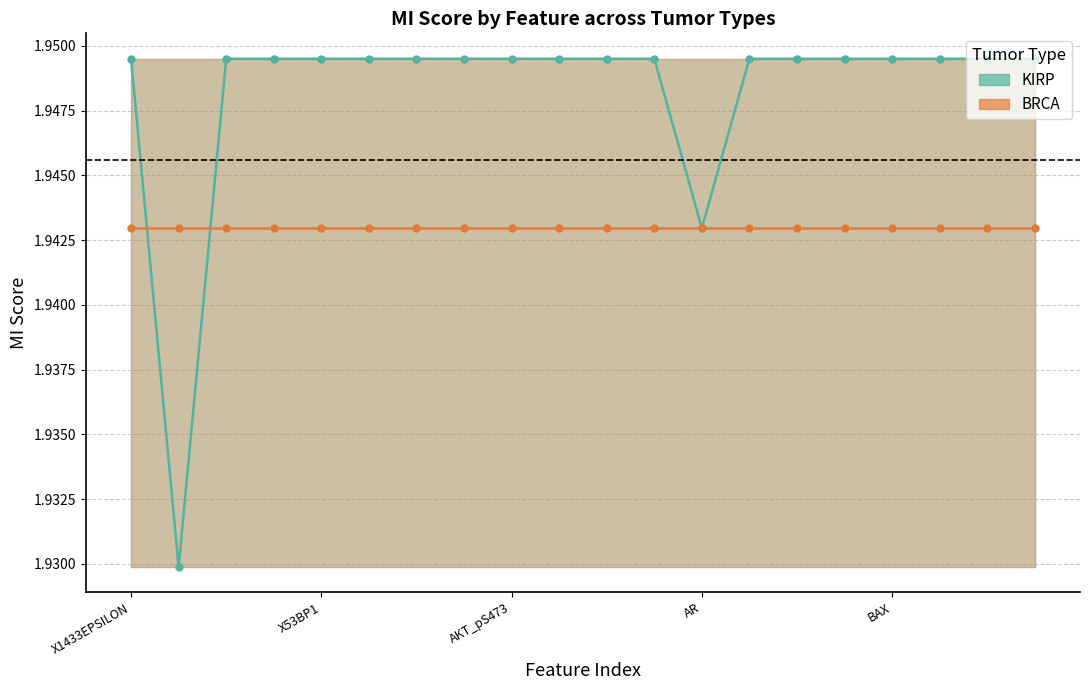

Is it true that BRCA equals 1.9 at AKT_pS473?

True